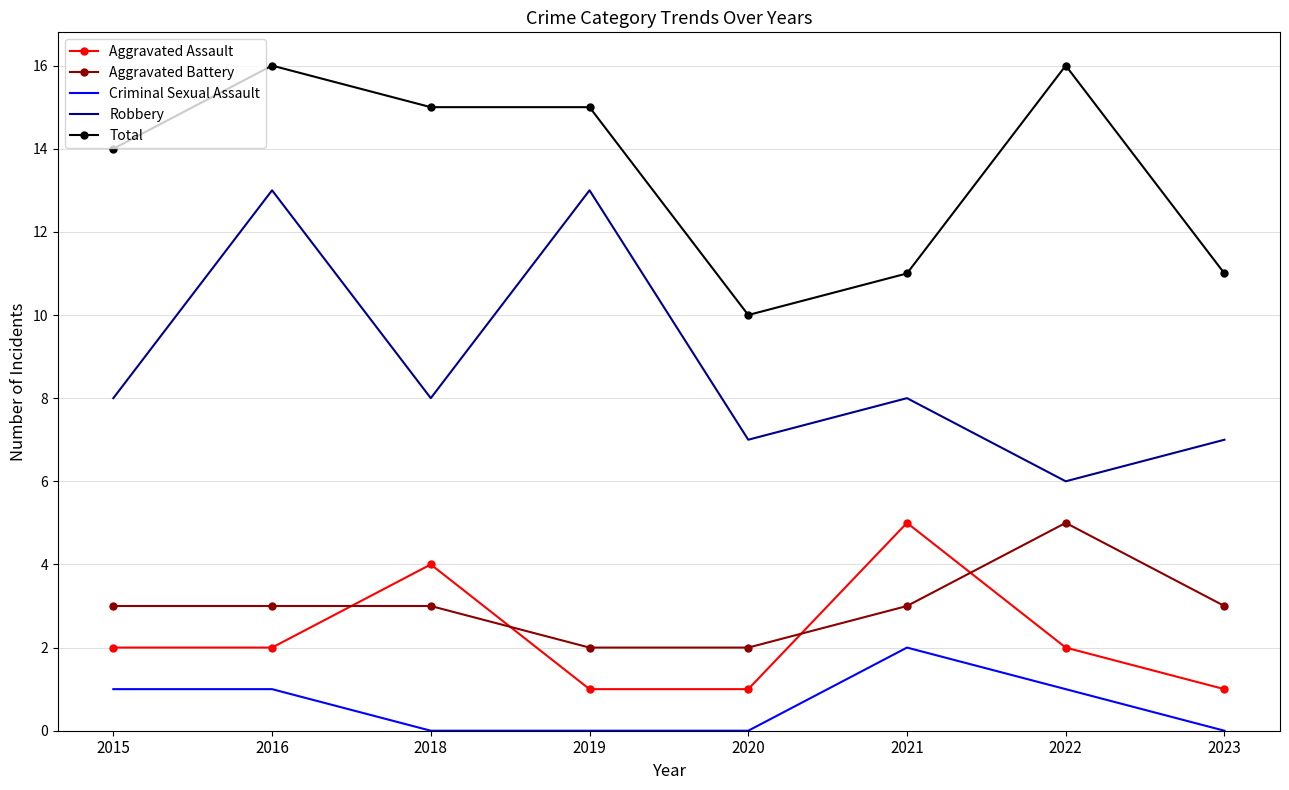

Which series has the widest spread of values?

Robbery